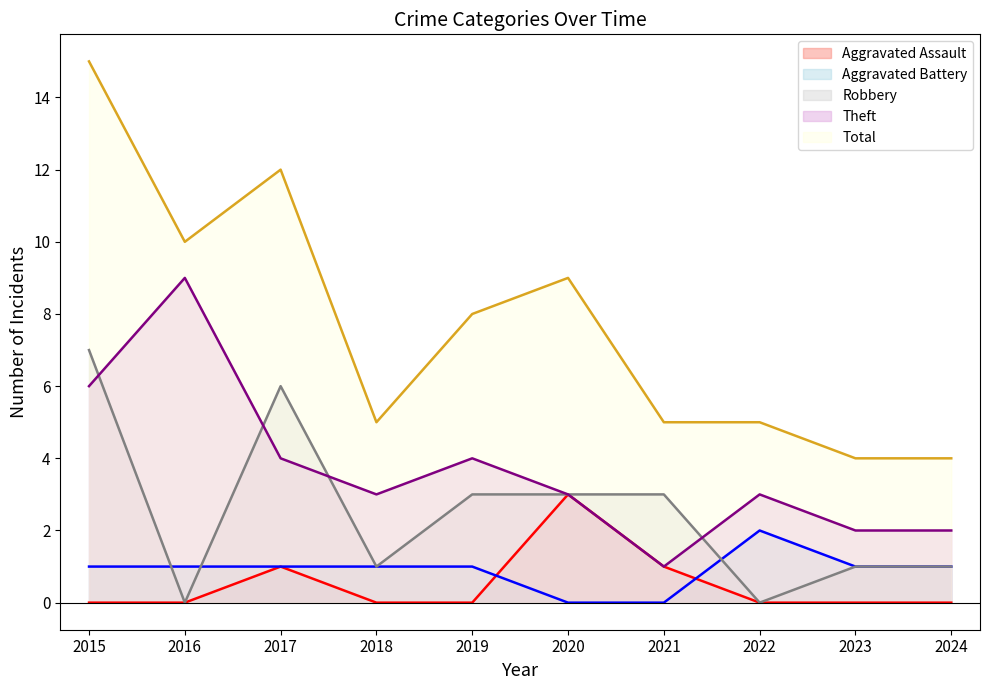

How many data points in Robbery are above 3?

2